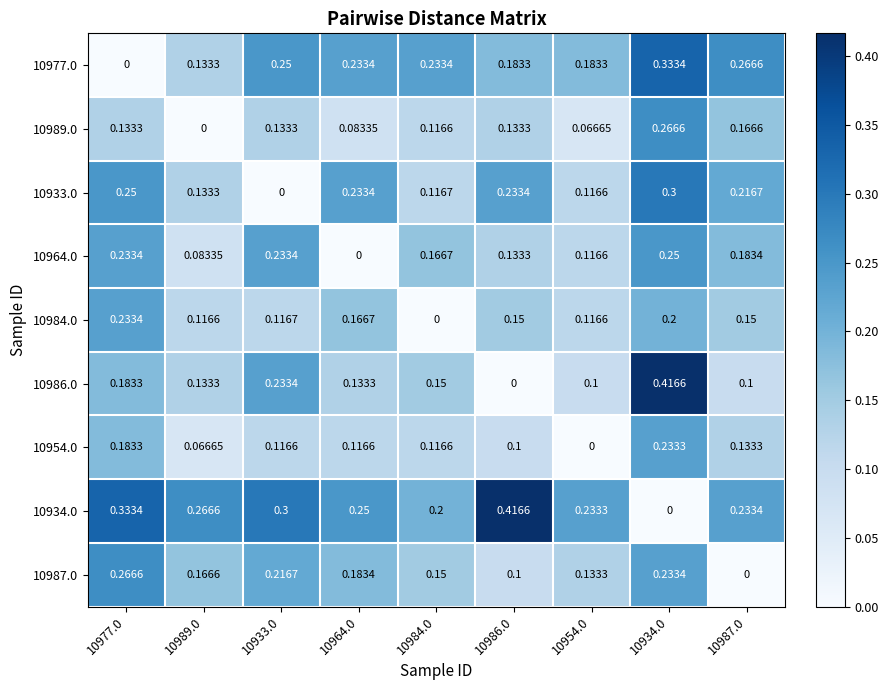

Is the value of 10977.0 at 10933.0 greater than the value of 10989.0 at 10954.0?

Yes